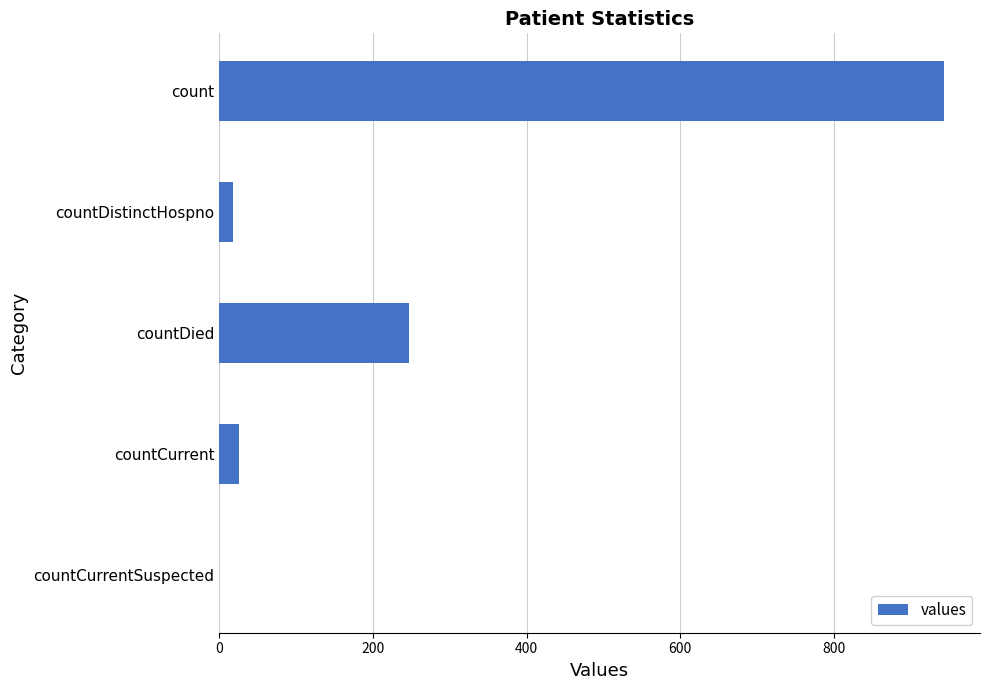

What is the greatest value displayed?

943